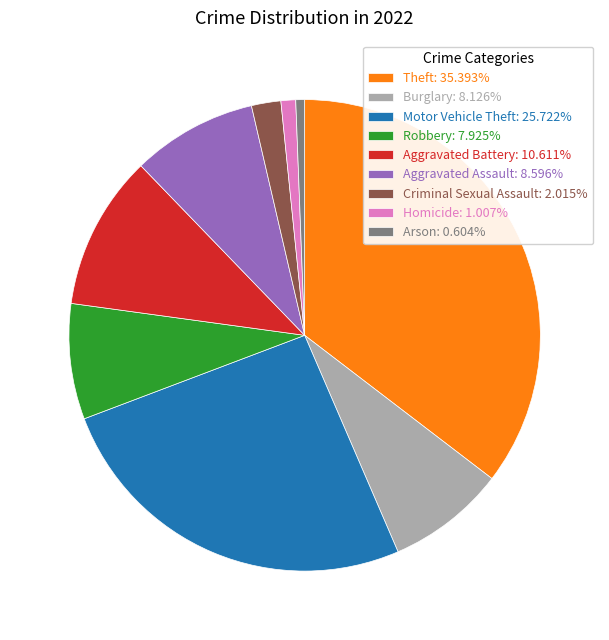

Does Criminal Sexual Assault: 2.015% account for over 50% of the chart?

No